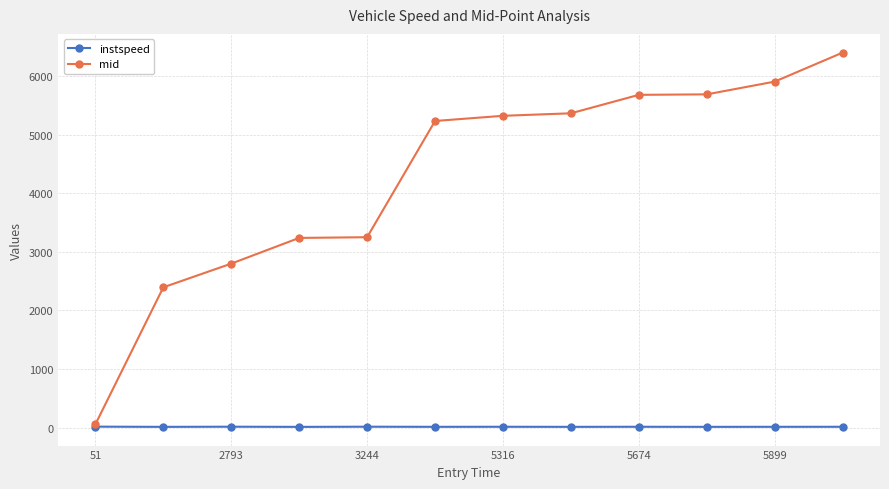

How many data points in mid are less than 5320?

6